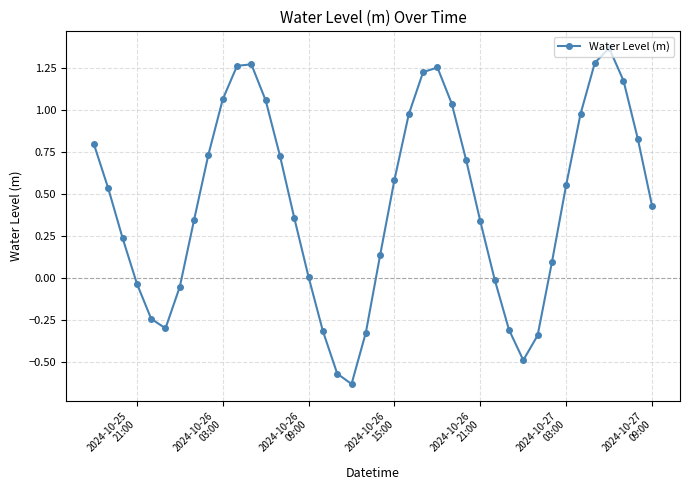

How many points are higher than both their immediate neighbors (excluding endpoints)?

3